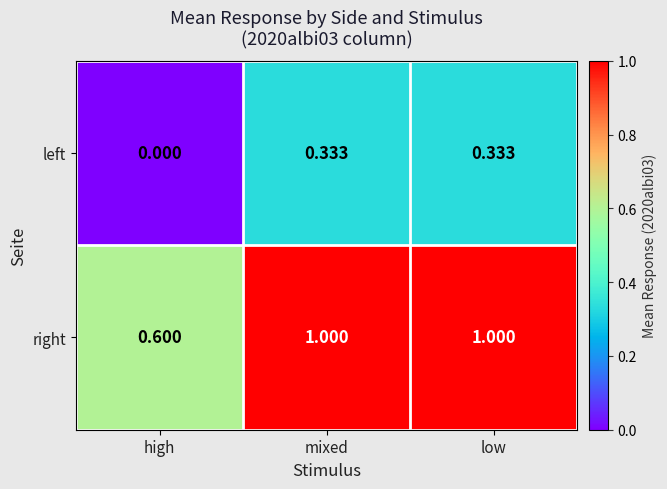

What is the maximum value shown in the chart?

1.0